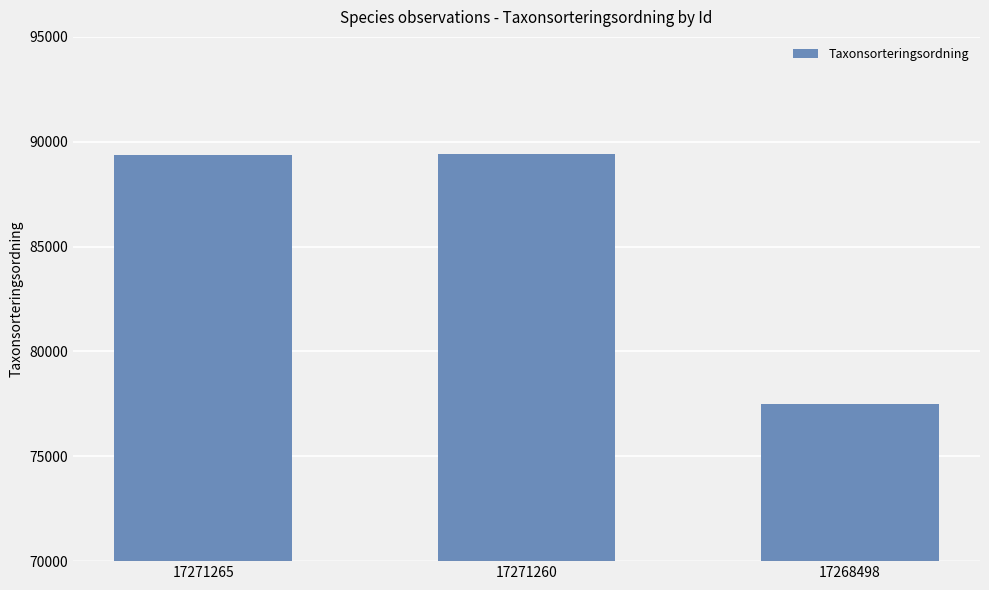

Which category has the lowest value across all series?

17268498